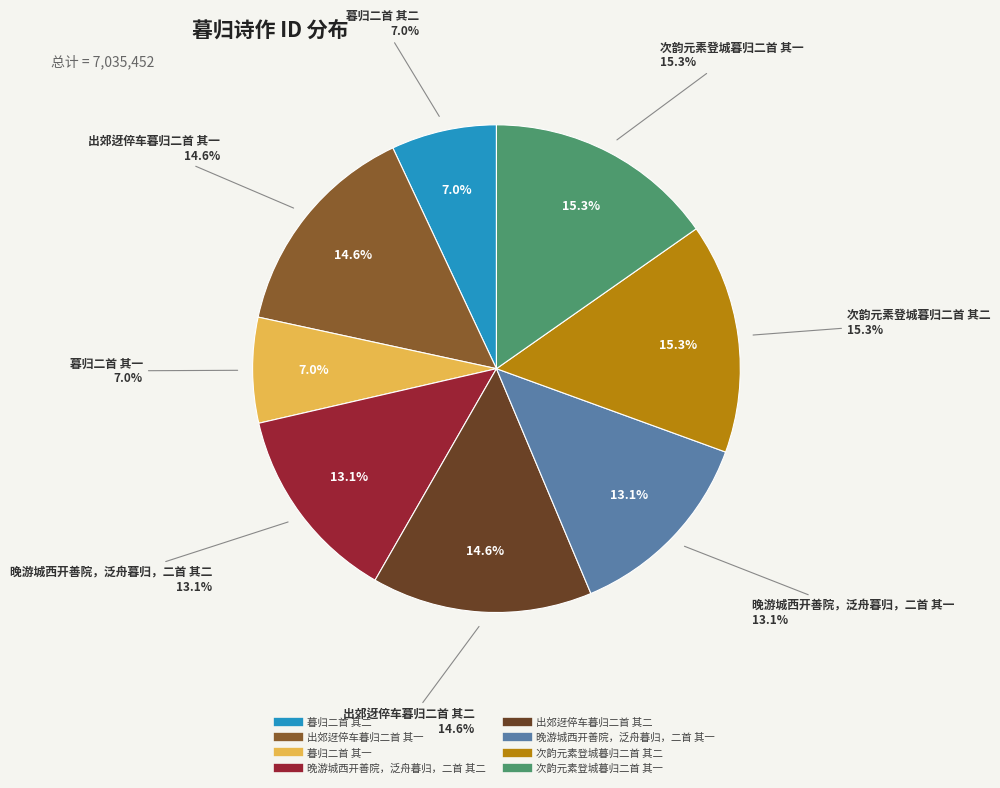

Is there a majority slice in this chart?

No